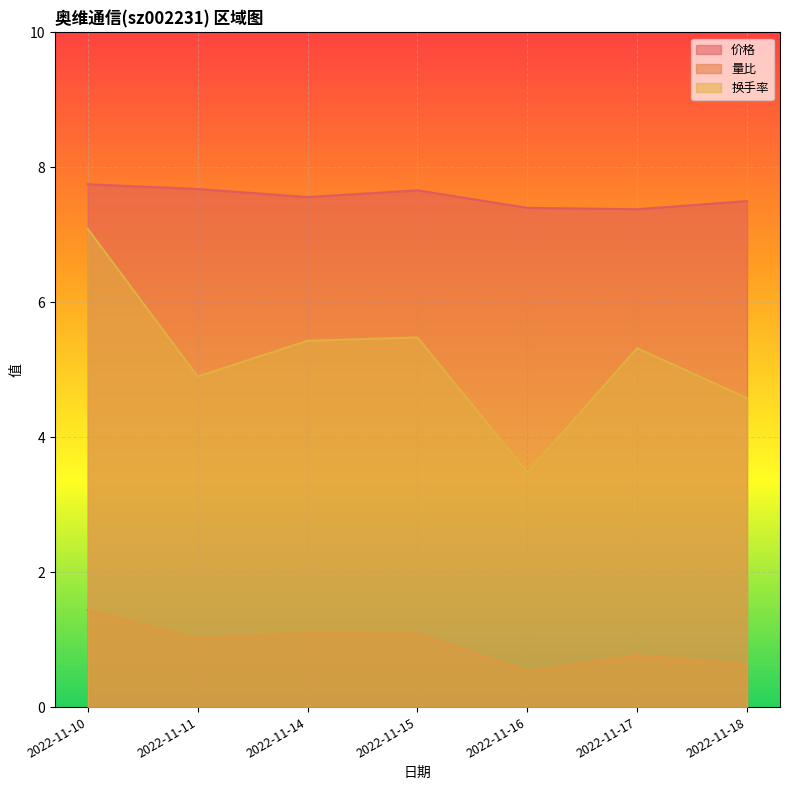

Reading left to right, list all the values displayed in this chart.

价格: 7.8	7.7	7.6	7.7	7.4	7.4	7.5
量比: 1.4	1.0	1.1	1.1	0.5	0.8	0.6
换手率: 7.1	4.9	5.4	5.5	3.5	5.3	4.6